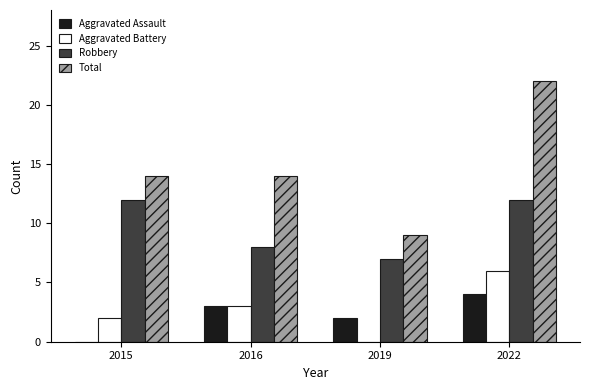

Reading left to right, extract all data points from this chart.

Aggravated Assault: 2015=0	2016=3	2019=2	2022=4
Aggravated Battery: 2015=2	2016=3	2019=0	2022=6
Robbery: 2015=12	2016=8	2019=7	2022=12
Total: 2015=14	2016=14	2019=9	2022=22